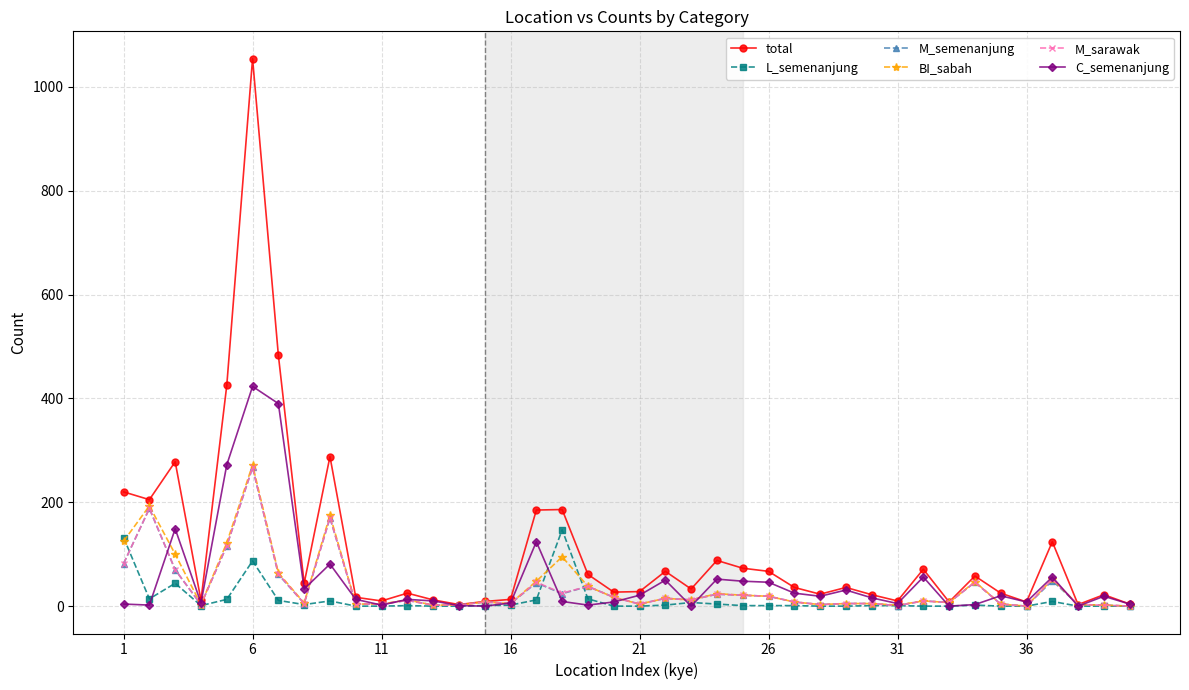

True or false: total has more than 2 interior local peaks.

True